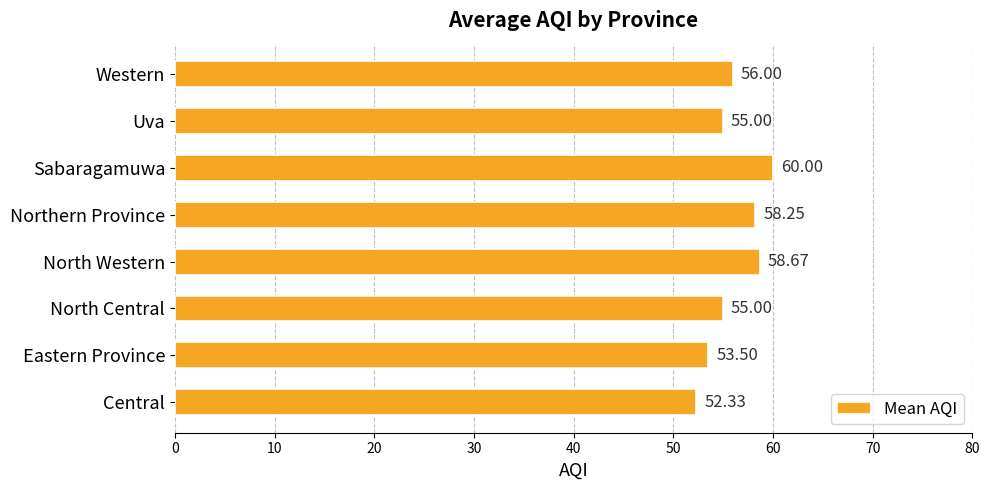

At which label is the value closest to 56?

Western